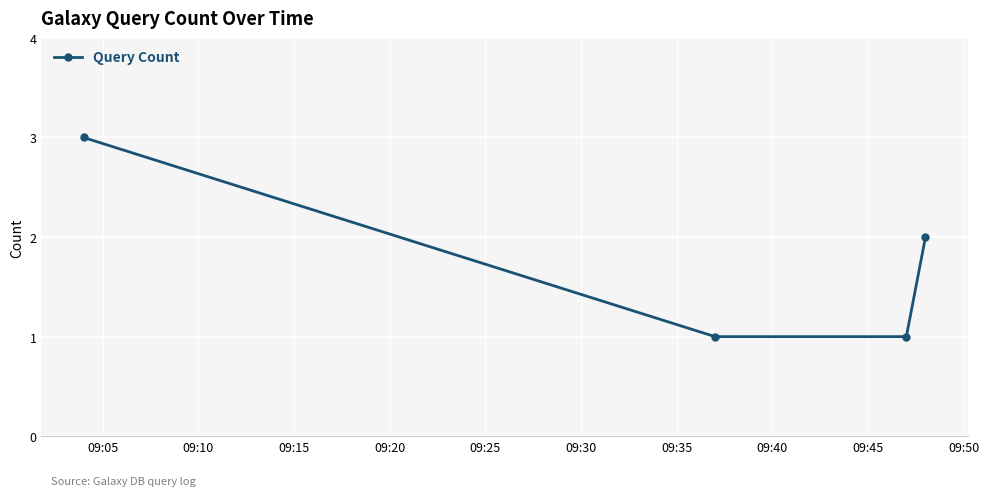

What is the difference between the maximum and minimum values?

2